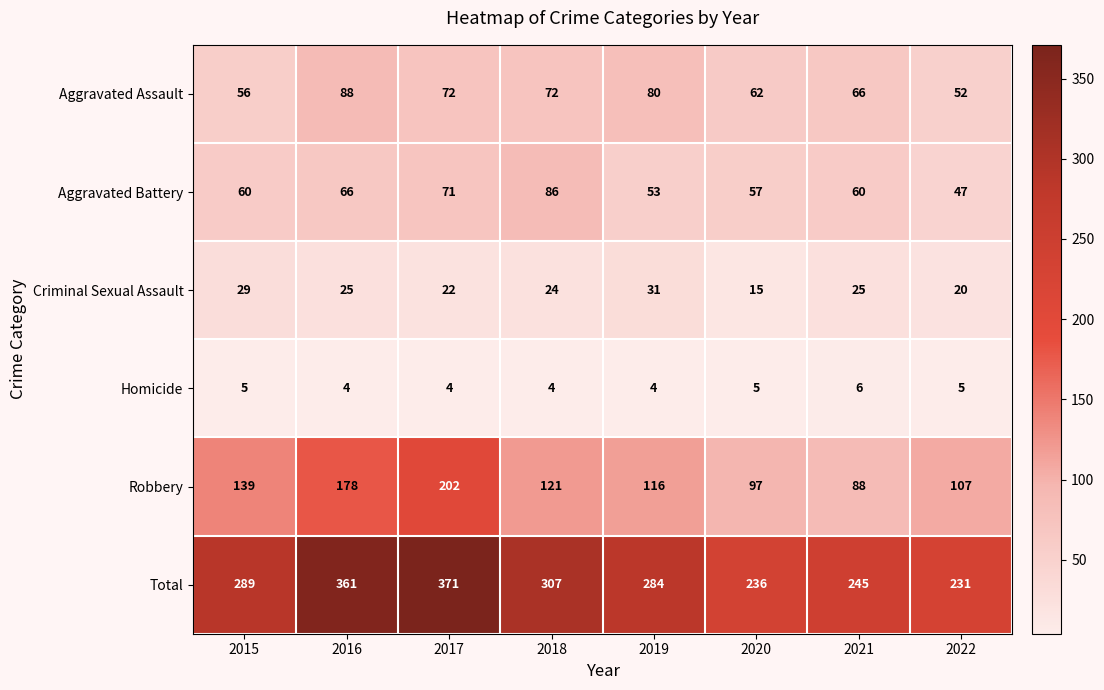

The Aggravated Assault series shows 128 at 2019. True or false?

False